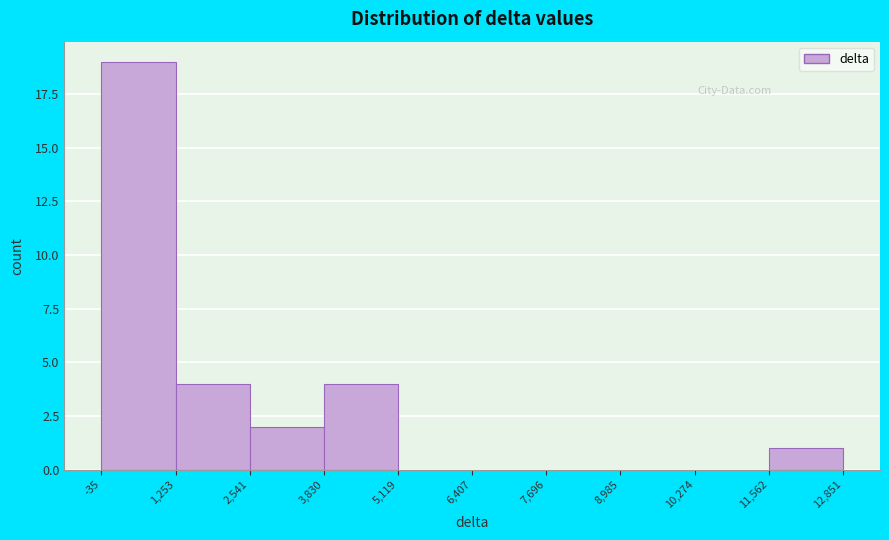

Reading left to right, transcribe this chart: for each bar, give the range it covers on the x-axis and its height. The values are not printed on the chart, so give them approximately, as read against the axis.

-35 to 1,253: 19
1,253 to 2,541: 4
2,541 to 3,830: 2
3,830 to 5,119: 4
5,119 to 6,407: 0
6,407 to 7,696: 0
7,696 to 8,985: 0
8,985 to 10,274: 0
10,274 to 11,562: 0
11,562 to 12,851: 1